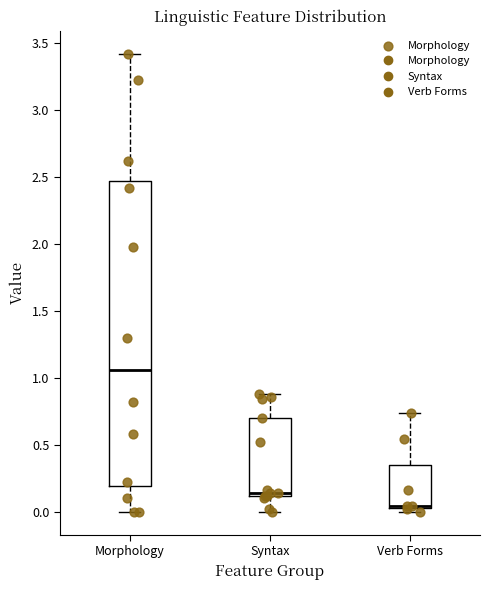

Comparing the boxes themselves (not the whiskers), which one is the tallest?

Morphology